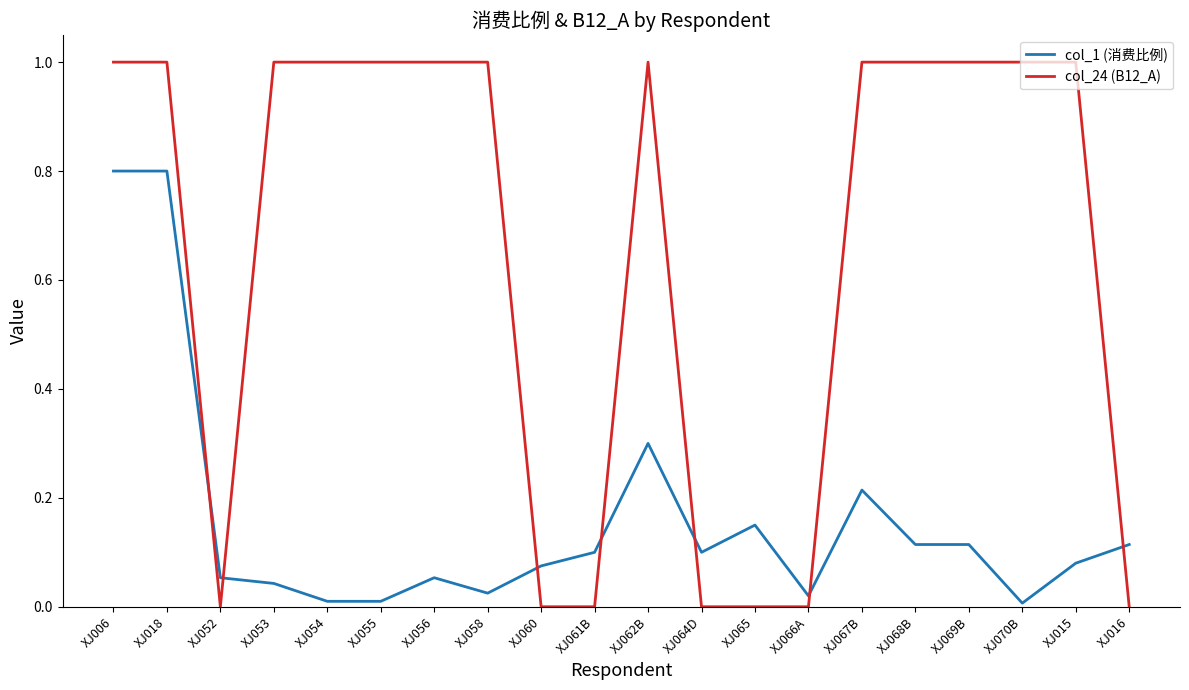

Between XJ056 and XJ015, which series saw the biggest shift?

col_1 (消费比例)